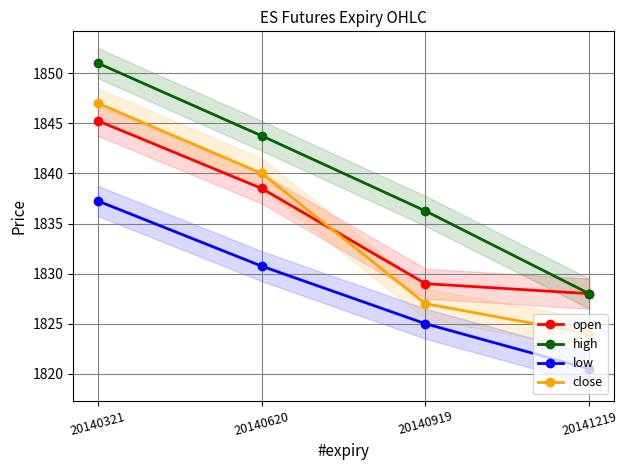

List the labels in order of close value, smallest first.

20141219, 20140919, 20140620, 20140321